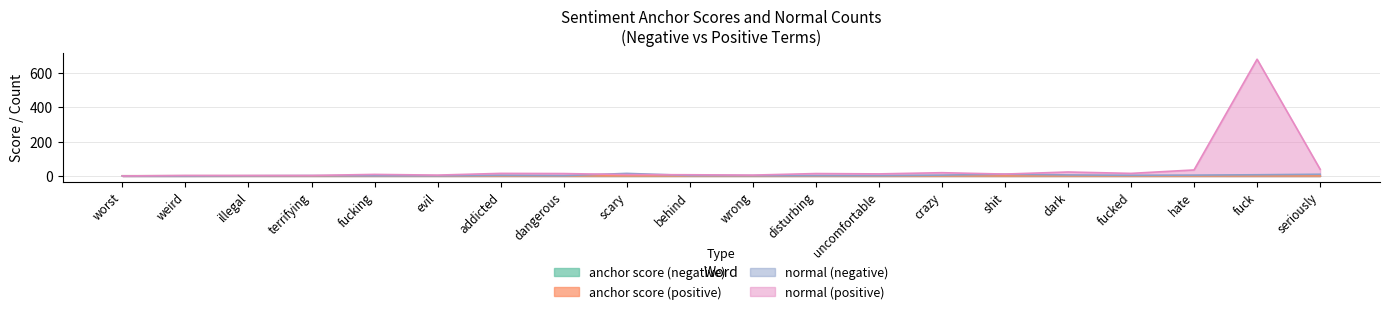

What is the difference between the second highest and minimum values in the anchor score (negative) series?

0.4